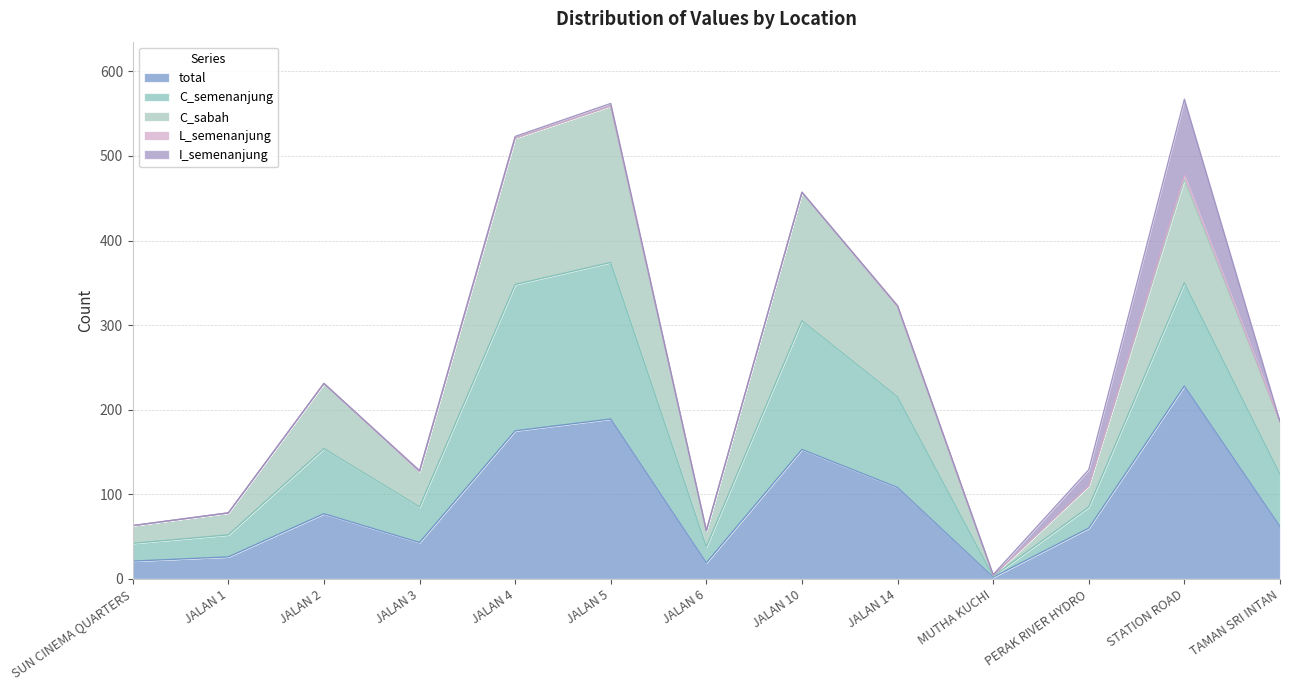

Does the chart have visible grid lines?

Yes